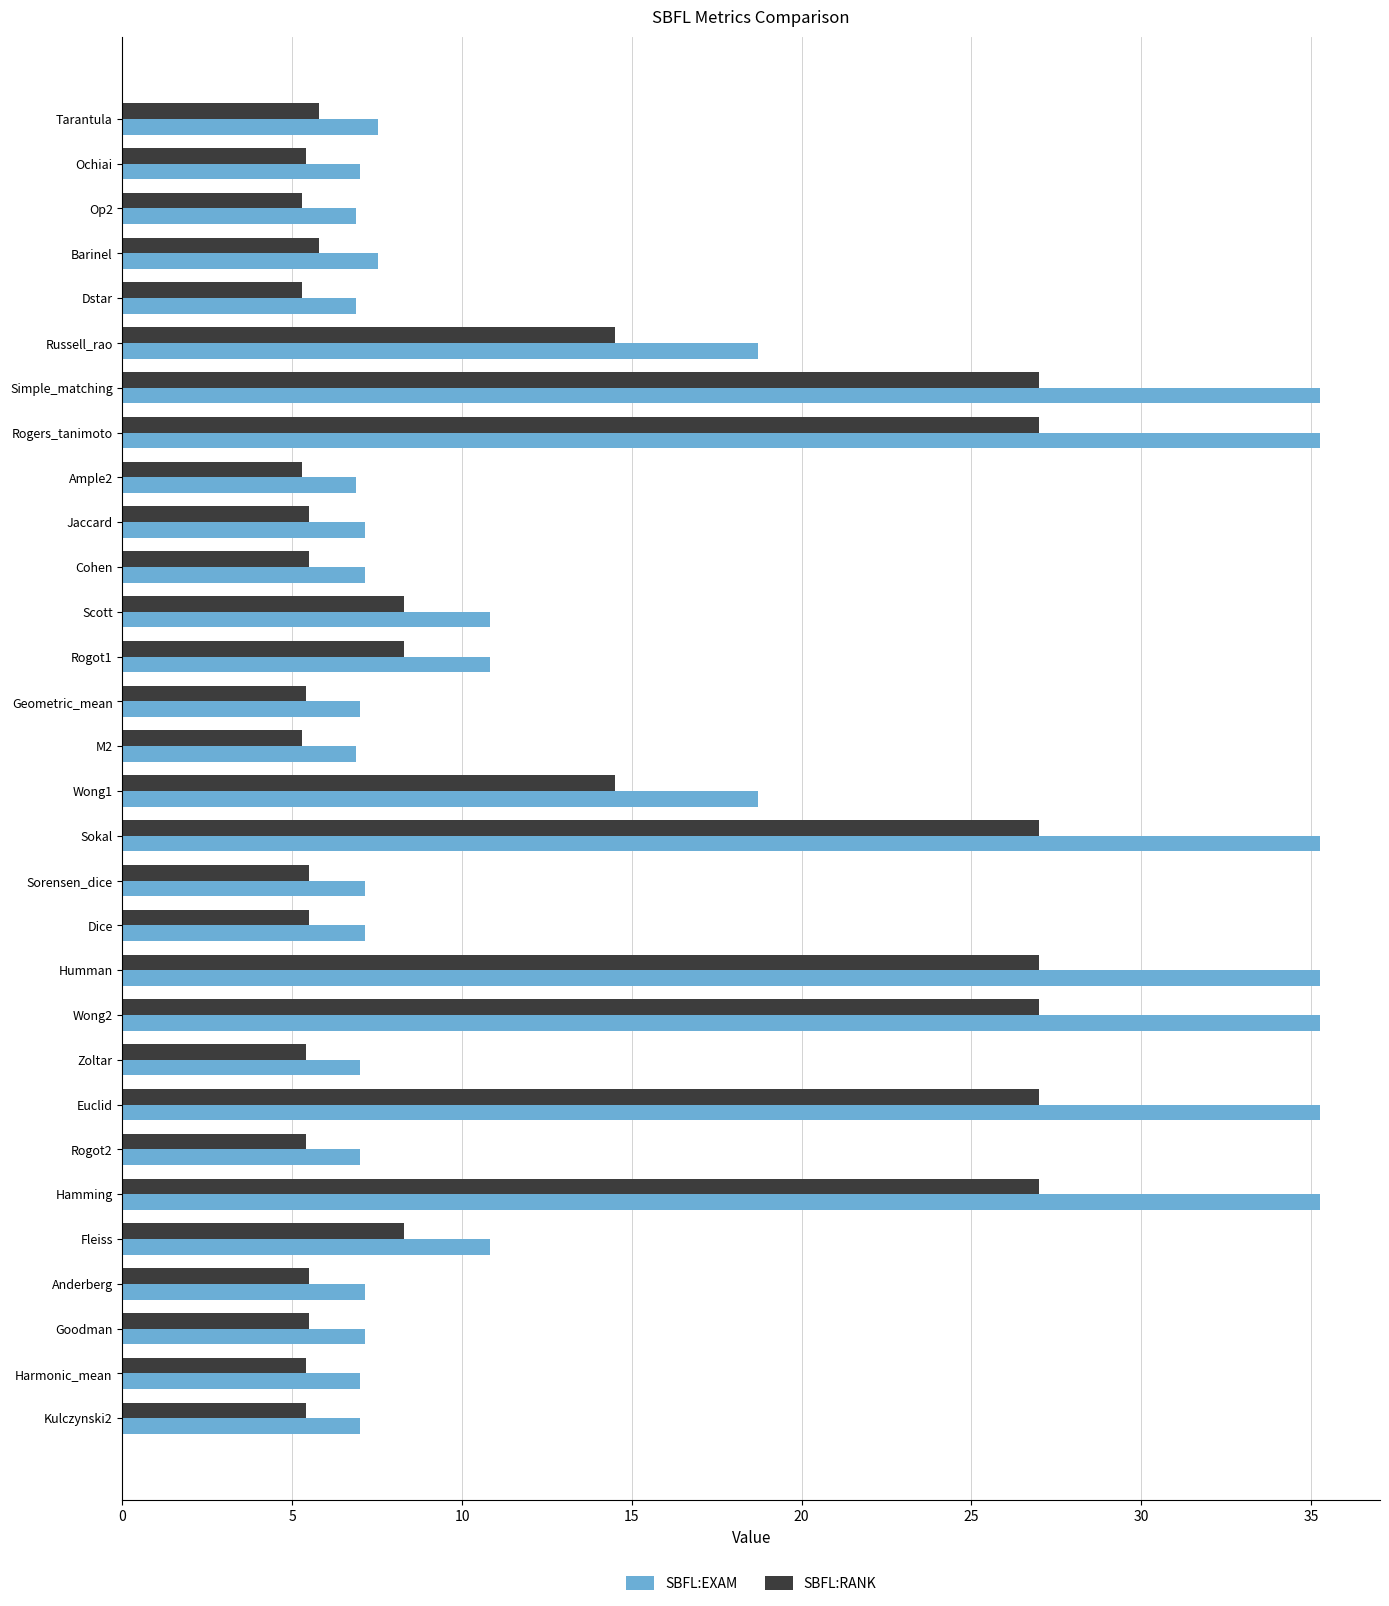

What is the sum of the SBFL:RANK values at Humman and Sorensen_dice?

32.5